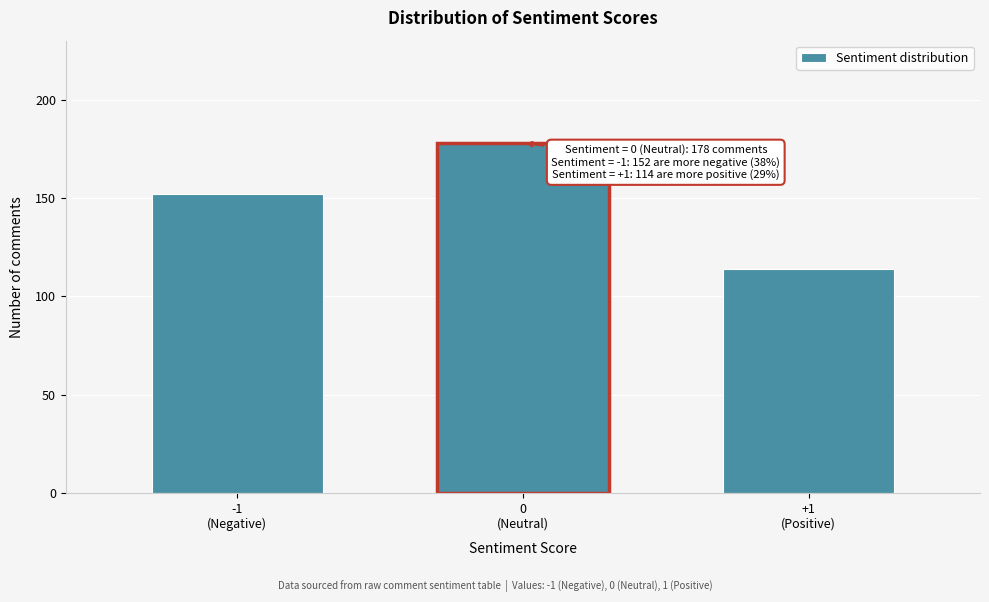

Reading left to right, list all the values displayed in this chart.

152	178	114